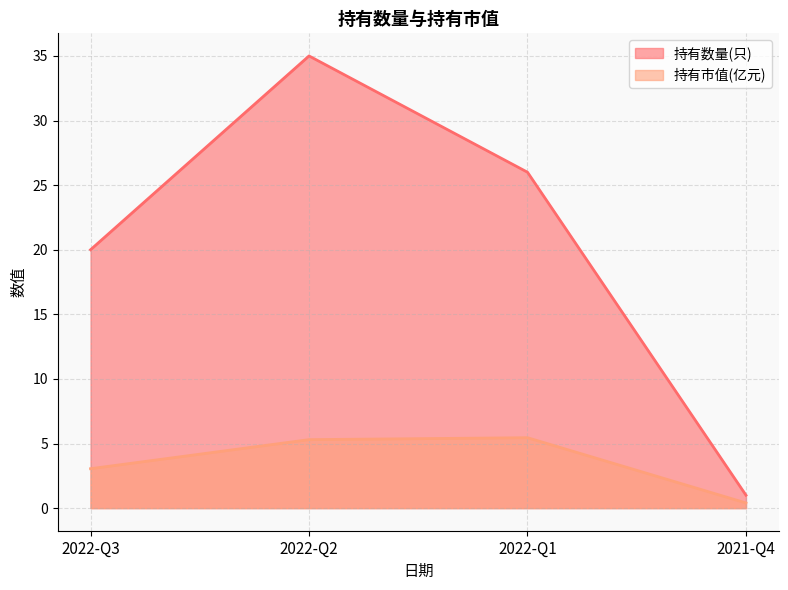

Rank the series by their average value, from lowest to highest.

持有市值(亿元), 持有数量(只)